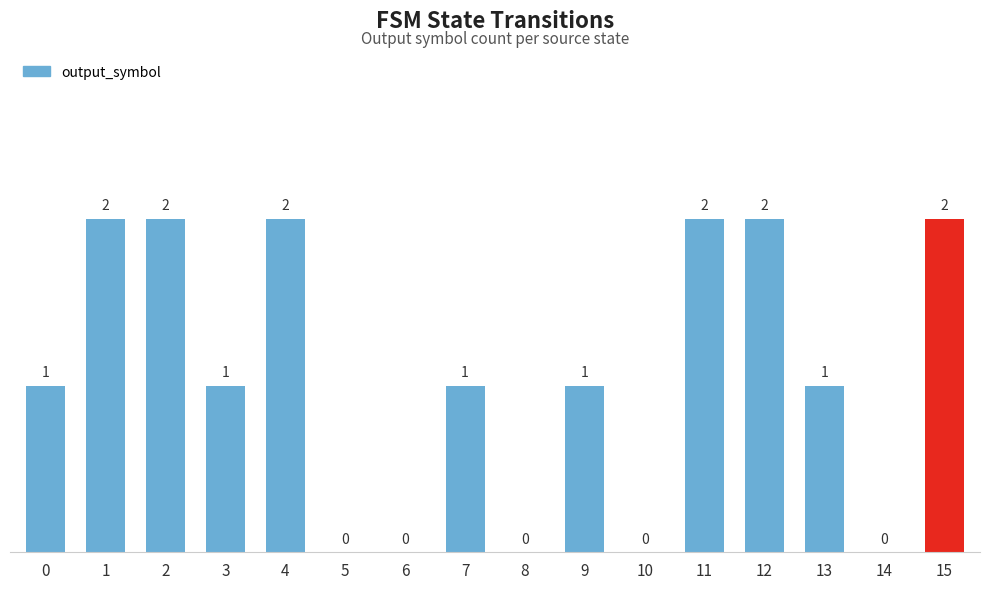

Reading left to right, transcribe all the data shown in this chart.

1	2	2	1	2	0	0	1	0	1	0	2	2	1	0	2